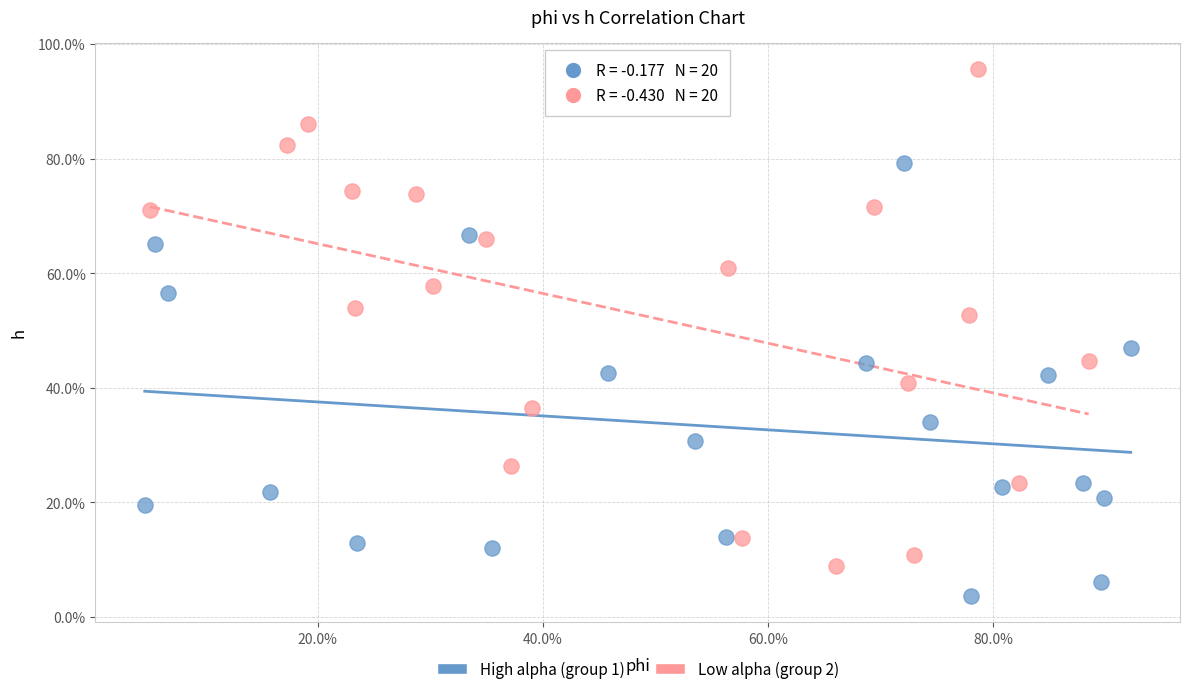

Which series reaches the maximum Y coordinate?

Low alpha (group 2)